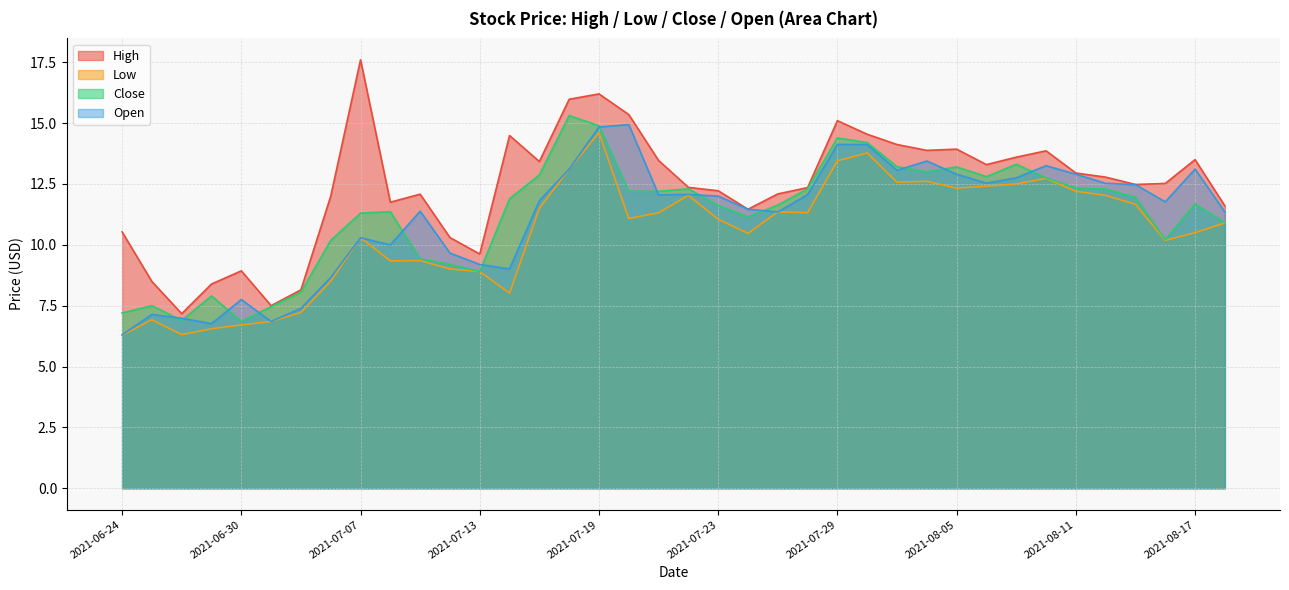

At which label does Low first exceed 11?

2021-07-15